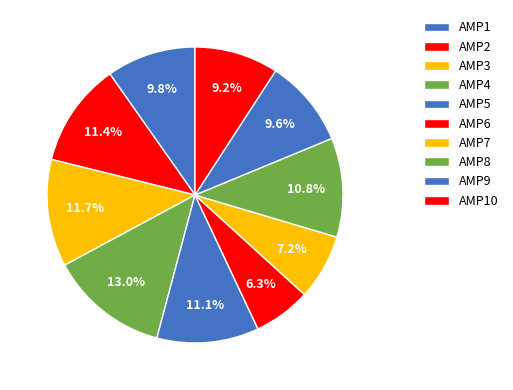

Which slice is the largest?

AMP4